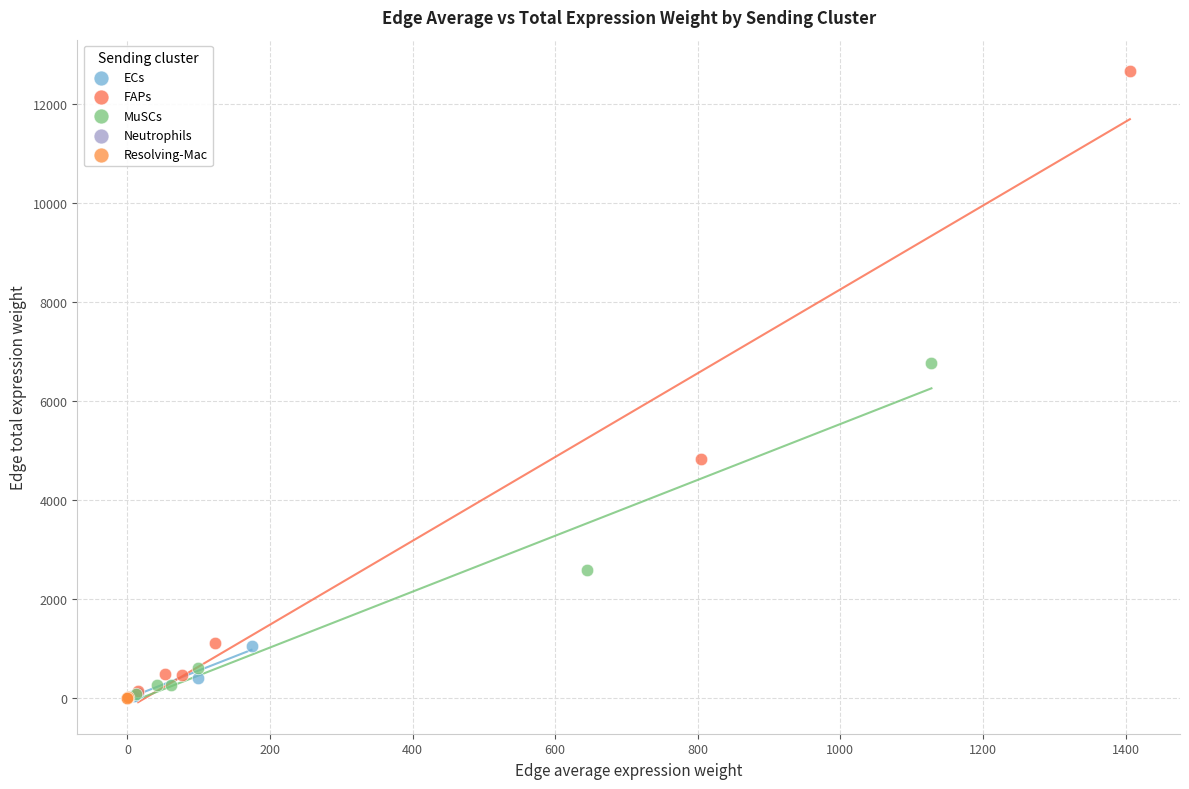

What are all the series names shown in the legend?

ECs, FAPs, MuSCs, Neutrophils, Resolving-Mac